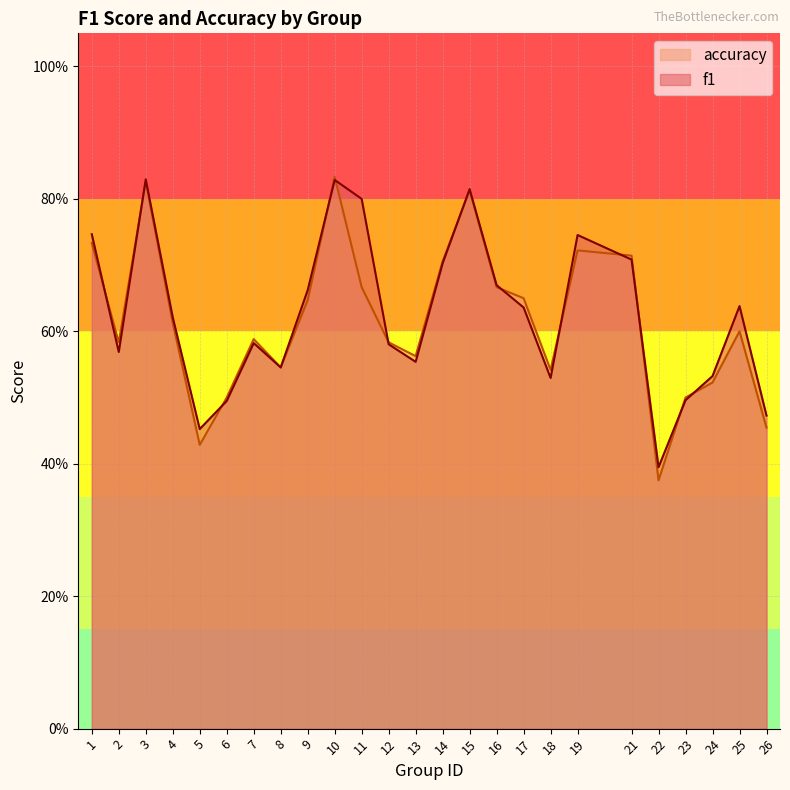

Does the chart have visible grid lines?

Yes